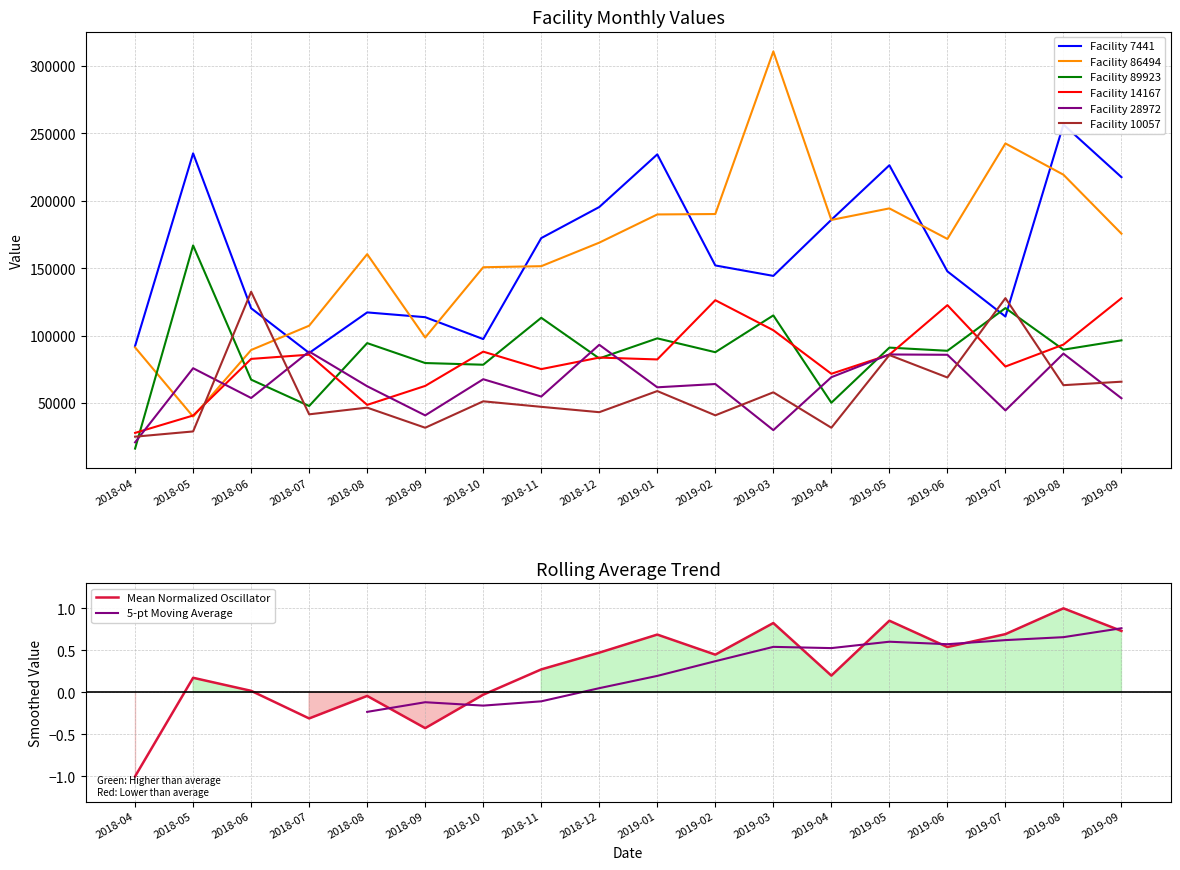

Which series has the largest total across all categories?

Facility 86494